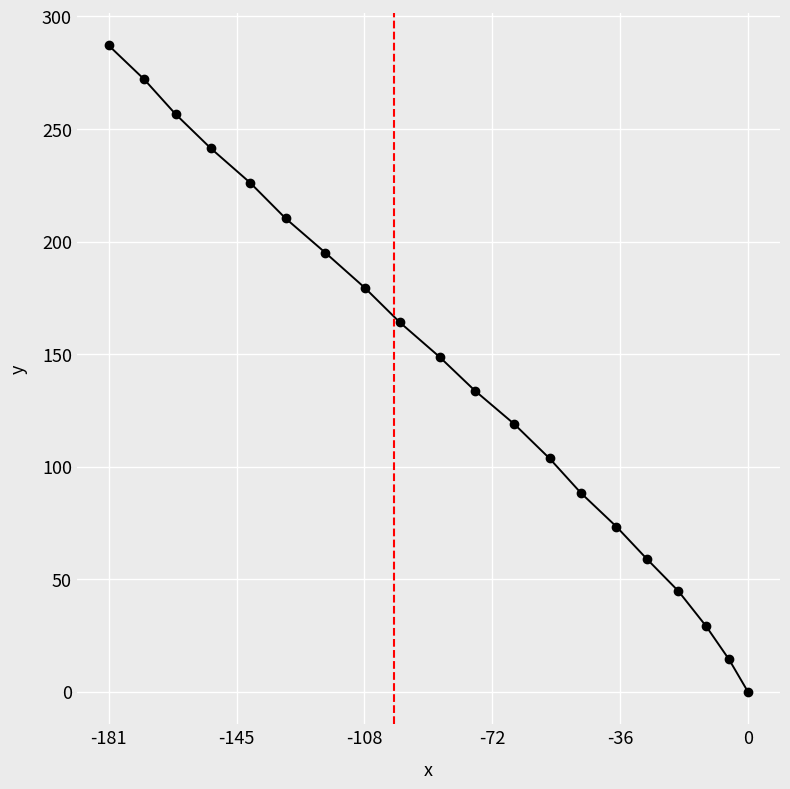

What is the sum of all values?

2847.0